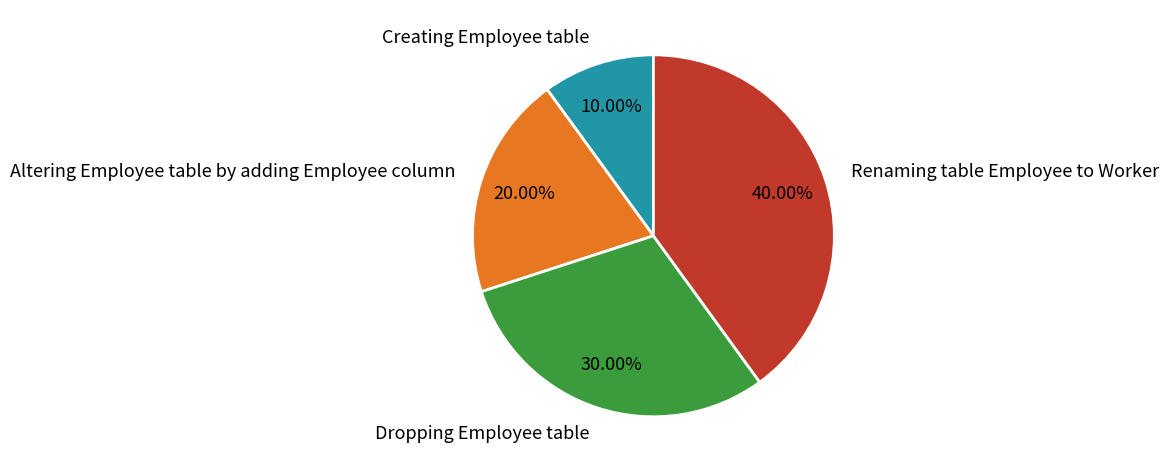

Rank the categories by value from lowest to highest.

Creating Employee table, Altering Employee table by adding Employee column, Dropping Employee table, Renaming table Employee to Worker